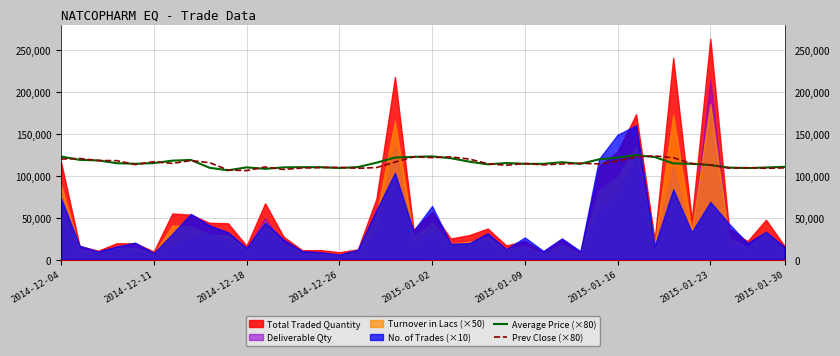

What is the lowest value of the Prev Close (×80) series?

106028.0